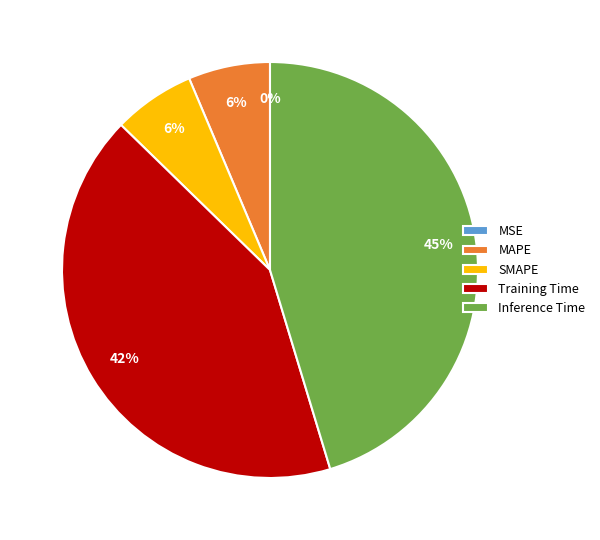

True or false: Training Time accounts for 42% of the total.

True